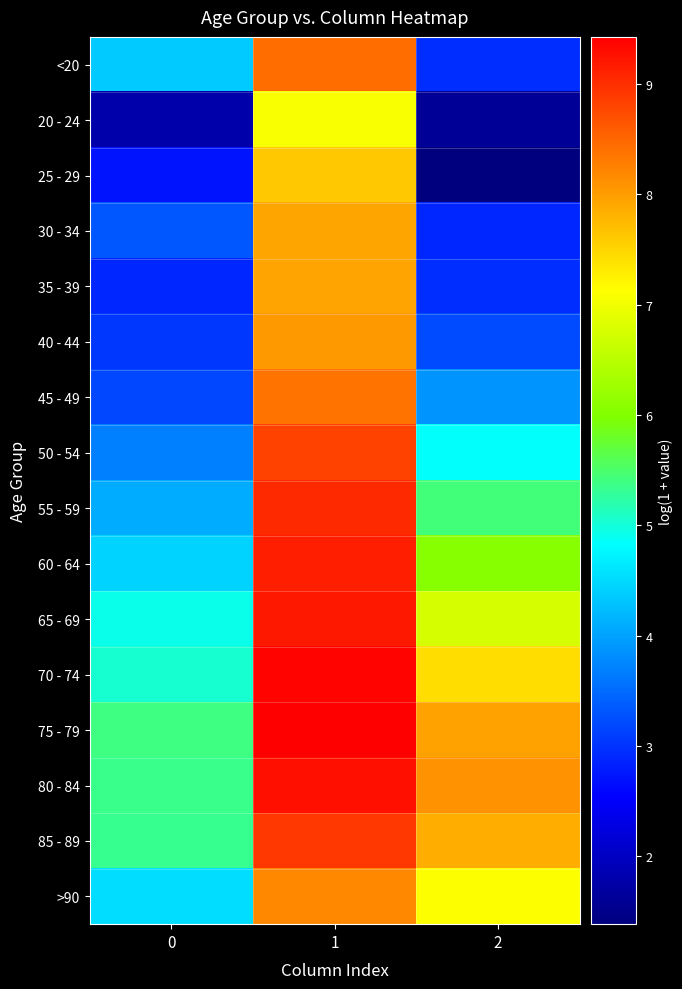

Reading left to right, extract all data points from this chart.

<20: 0=4.4	1=8.4	2=2.9
20 - 24: 0=1.8	1=7.1	2=1.6
25 - 29: 0=2.7	1=7.6	2=1.4
30 - 34: 0=3.3	1=7.9	2=2.9
35 - 39: 0=2.9	1=7.9	2=2.9
40 - 44: 0=3.0	1=8.0	2=3.2
45 - 49: 0=3.2	1=8.4	2=3.9
50 - 54: 0=3.7	1=8.8	2=4.8
55 - 59: 0=4.1	1=9.0	2=5.4
60 - 64: 0=4.4	1=9.1	2=6.1
65 - 69: 0=4.9	1=9.2	2=6.7
70 - 74: 0=5.0	1=9.4	2=7.4
75 - 79: 0=5.4	1=9.4	2=8.0
80 - 84: 0=5.3	1=9.3	2=8.1
85 - 89: 0=5.3	1=8.9	2=7.8
>90: 0=4.5	1=8.2	2=7.1